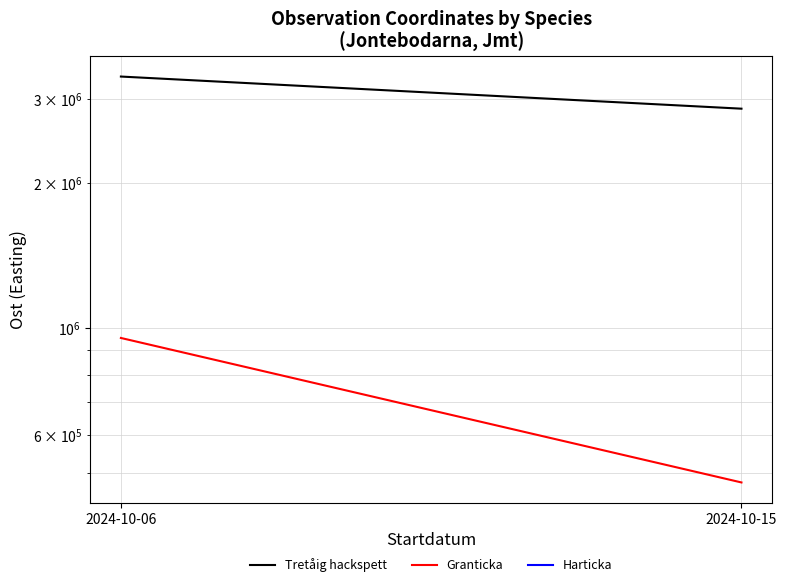

How many data points does each series have?

2